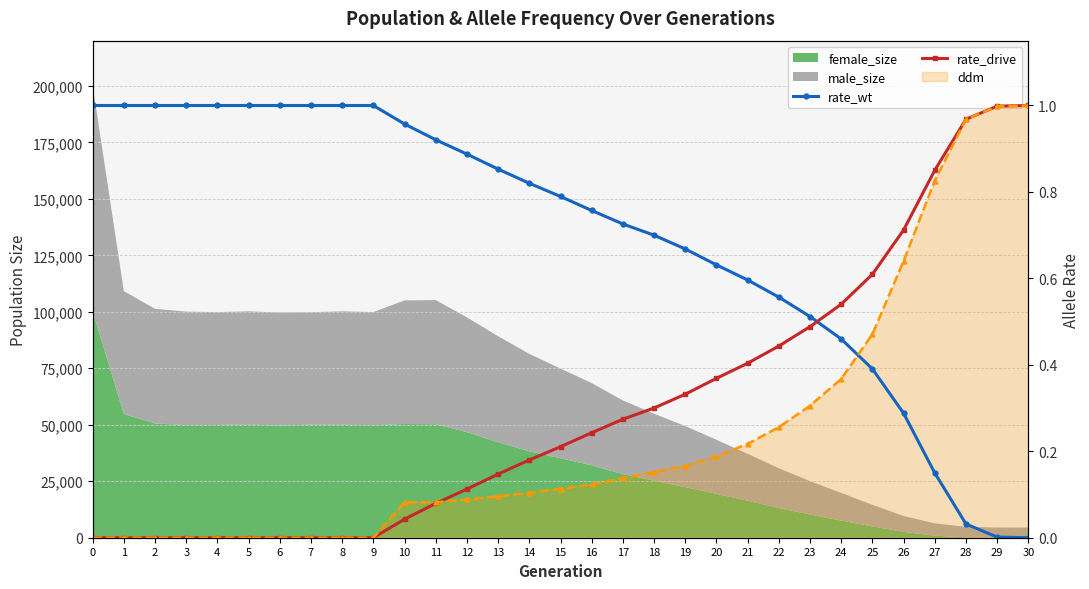

What is the value of the rate_drive point at the 27th from the left?

0.7